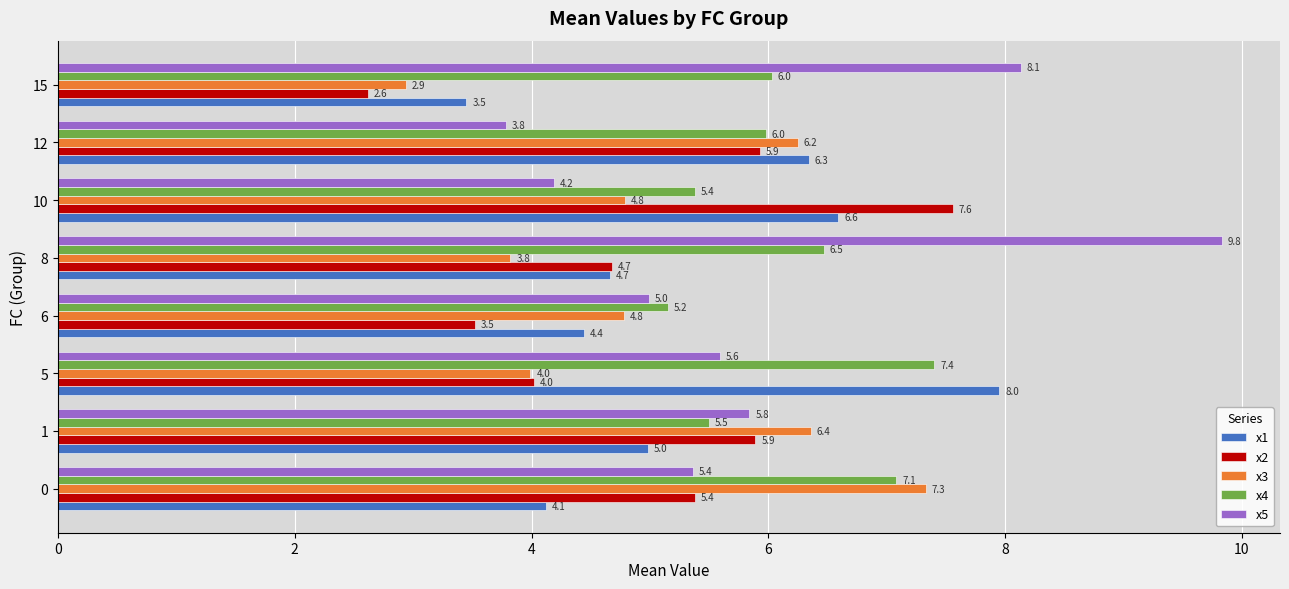

The x3 series shows 1.0 at 10. True or false?

False